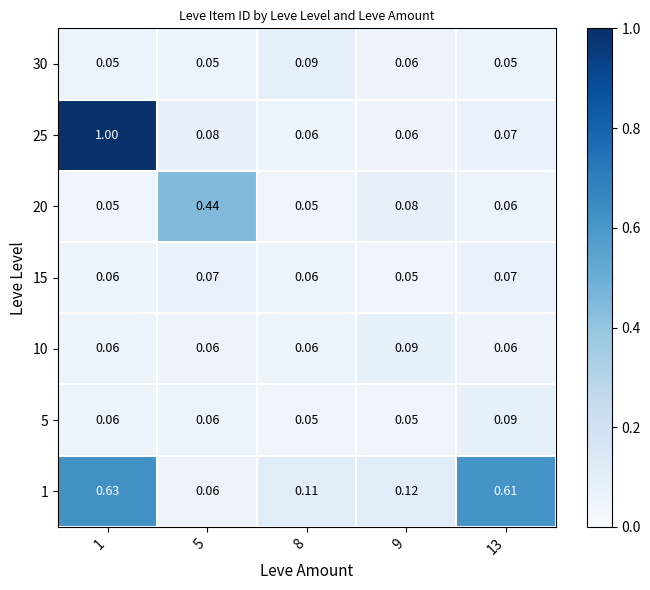

At which category is the sum across all series the highest?

1